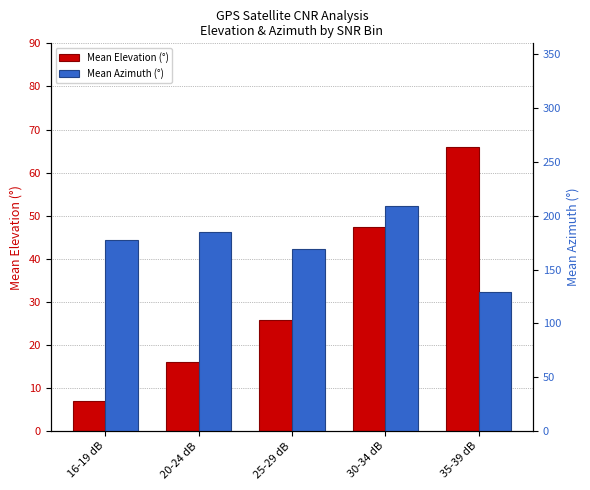

True or false: Mean Azimuth (°) has a value of 177.2 at 16-19 dB.

True